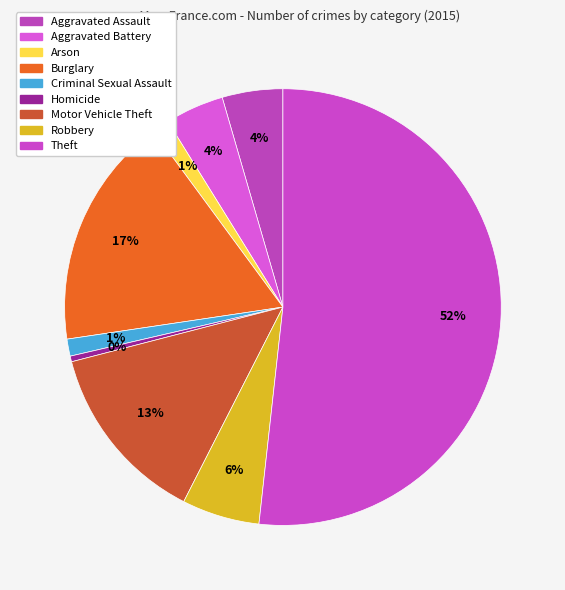

Is the sum of Criminal Sexual Assault and Motor Vehicle Theft greater than half?

No